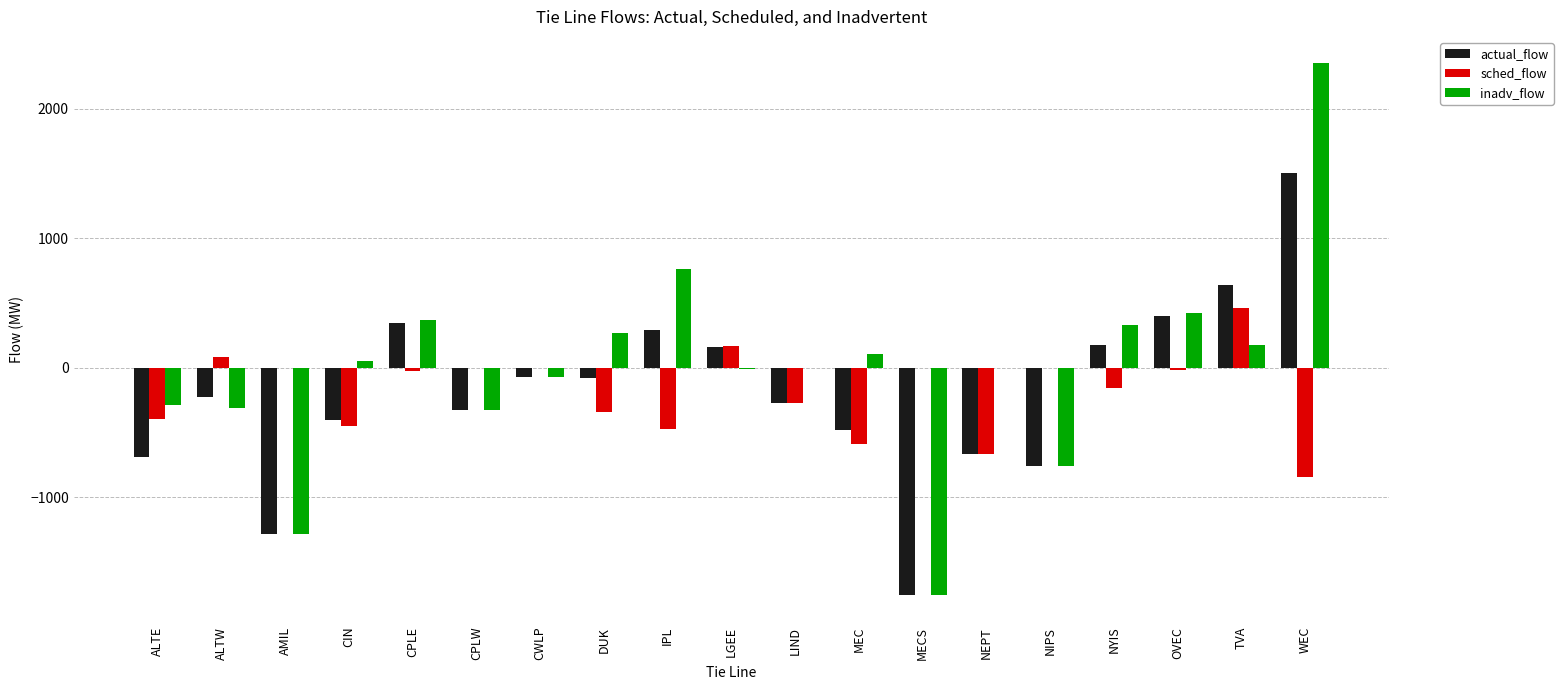

Which category has the highest value in the sched_flow series?

TVA